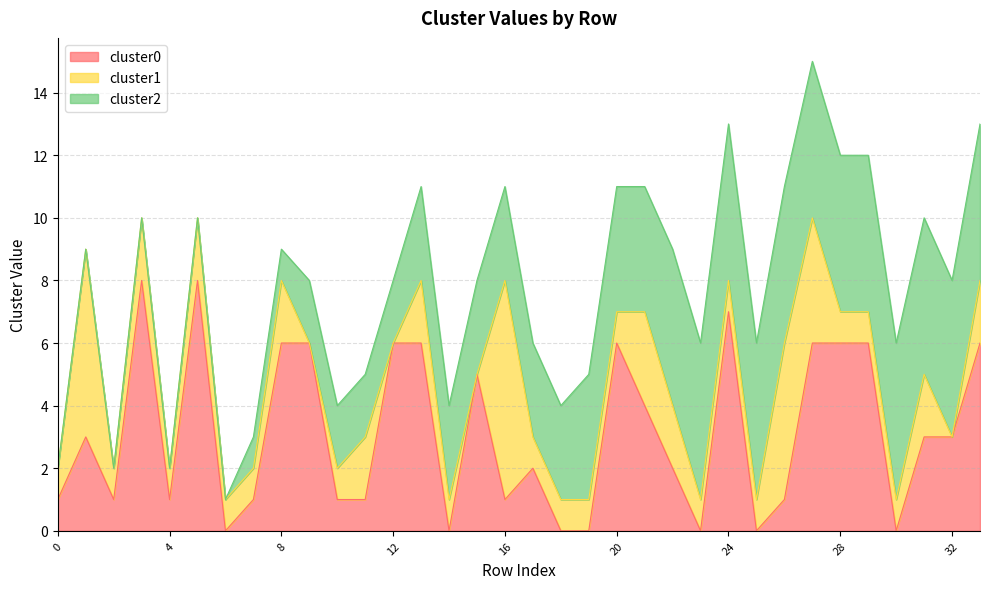

What is the value of the cluster0 point at the 23rd from the left?

2